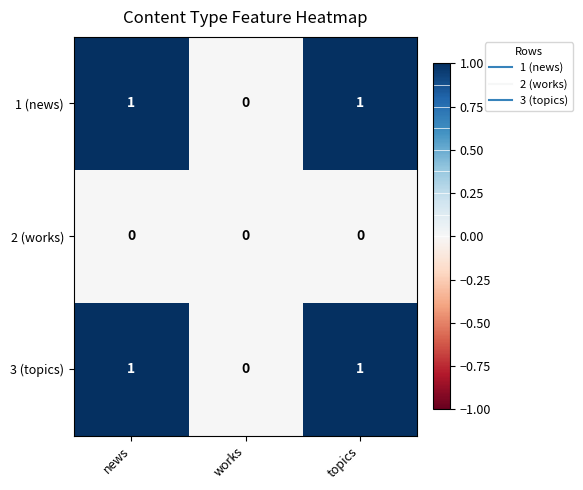

How many distinct data groups are displayed?

3